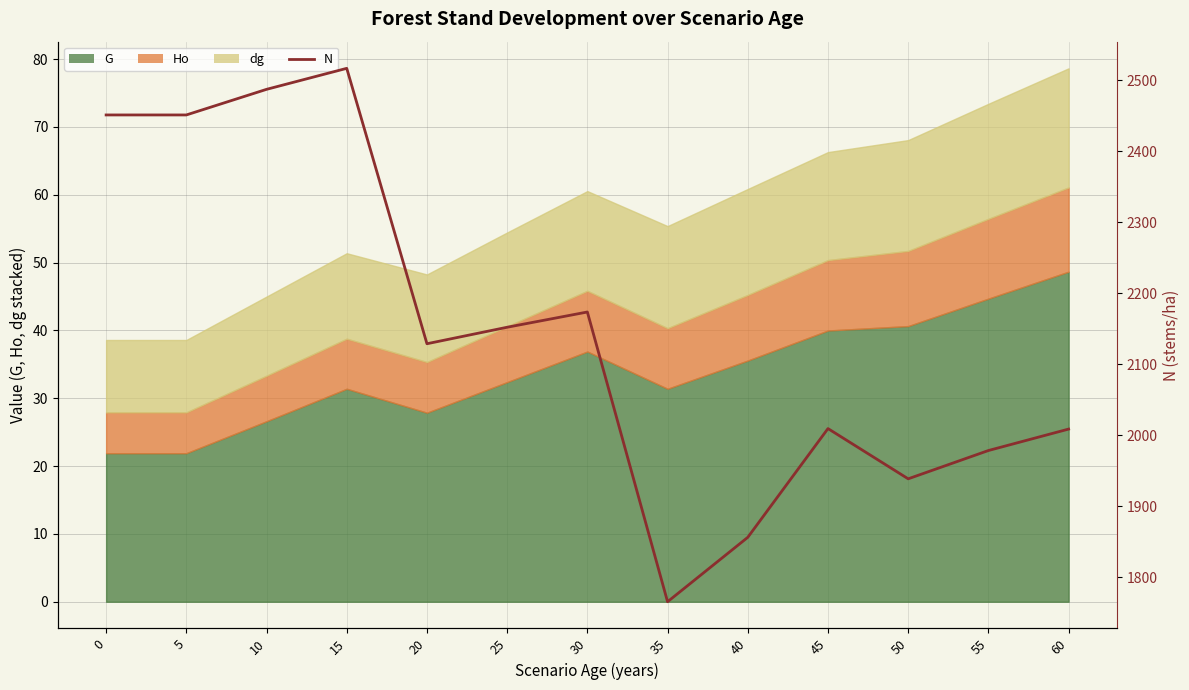

What is the value of the 3rd point from the left?

2487.1